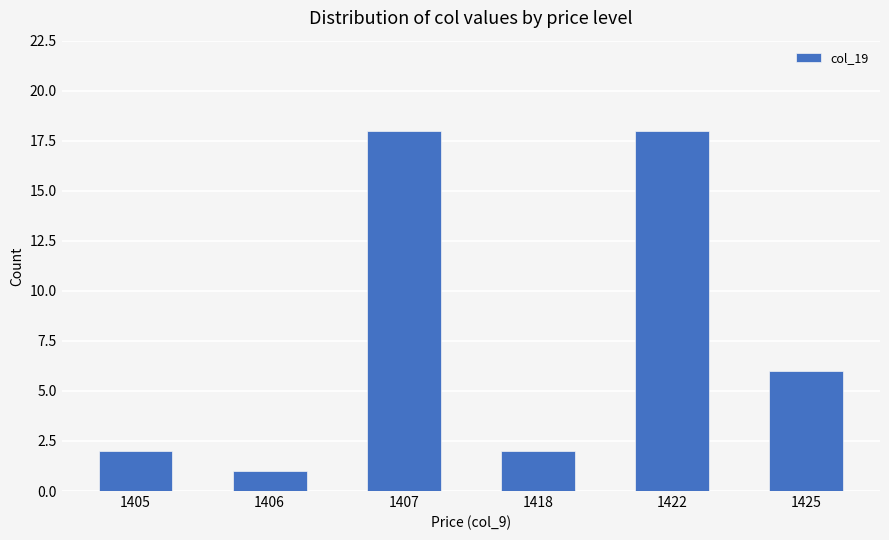

Is it true that the value at 1405 is 2?

True